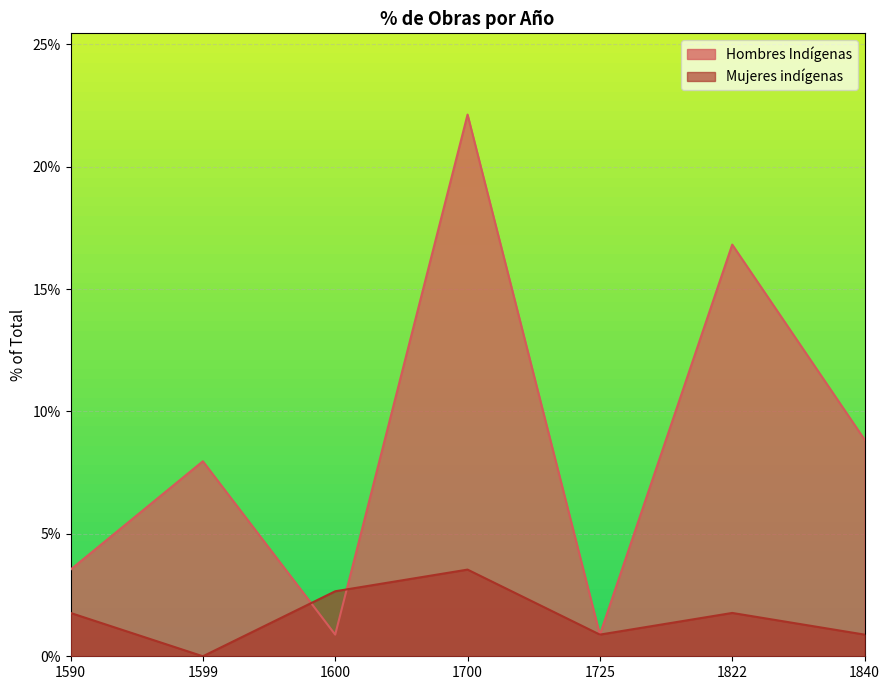

At 1590, list the series in order from smallest to largest.

Mujeres indígenas, Hombres Indígenas